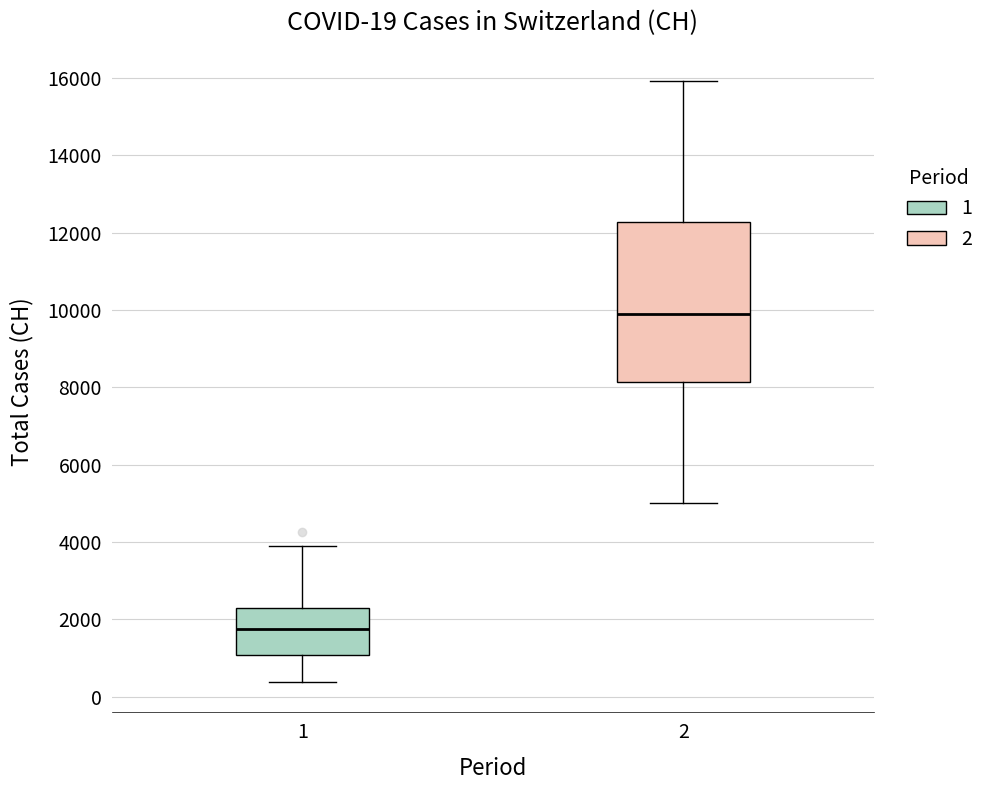

Comparing the boxes themselves (not the whiskers), which one is the tallest?

2